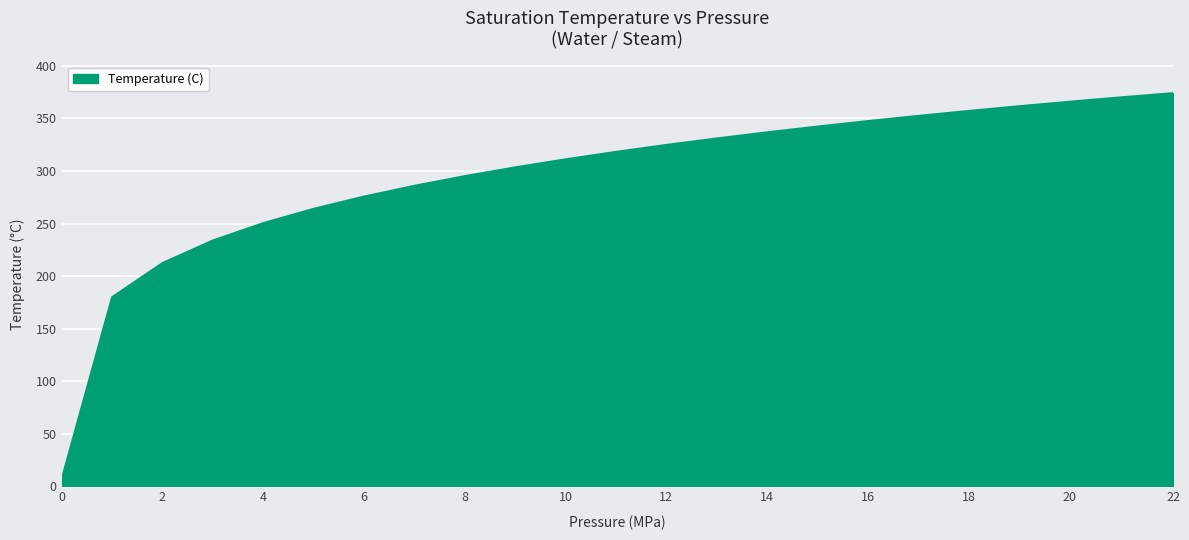

What is the difference between the maximum and minimum values?

367.0